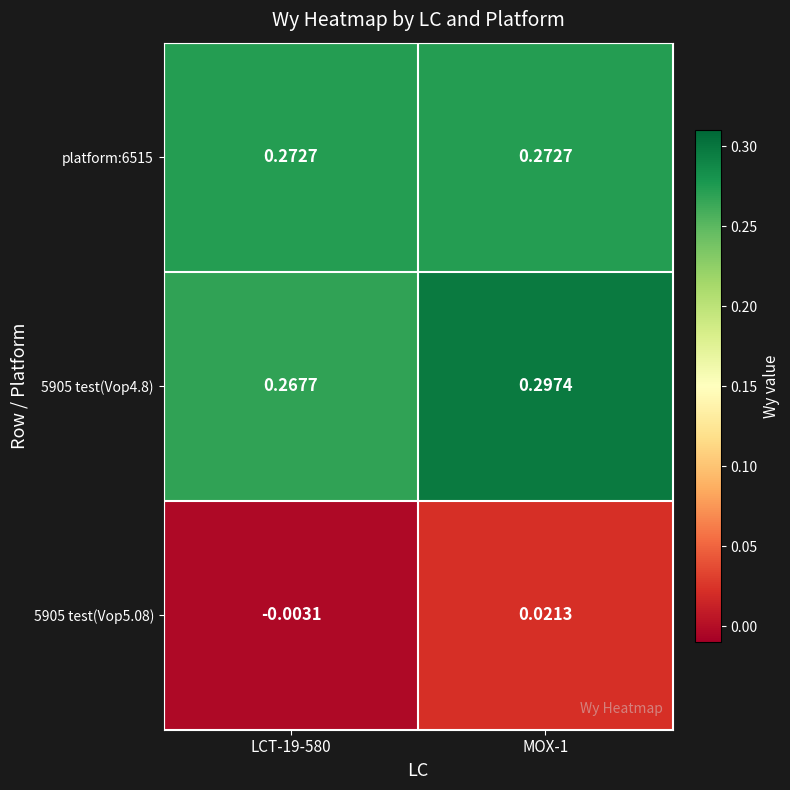

Is the value of 5905 test(Vop5.08) at MOX-1 greater than the value of platform:6515 at LCT-19-580?

No